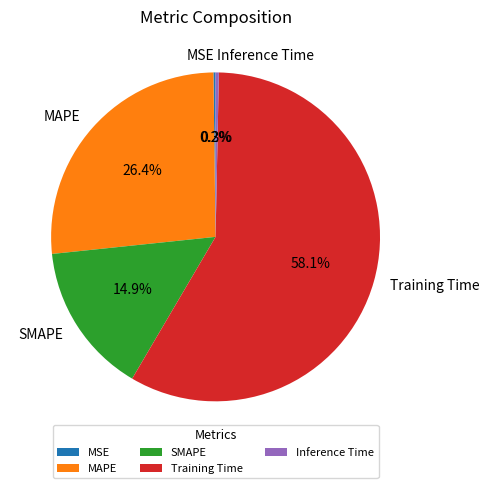

Which slice is the largest?

Training Time